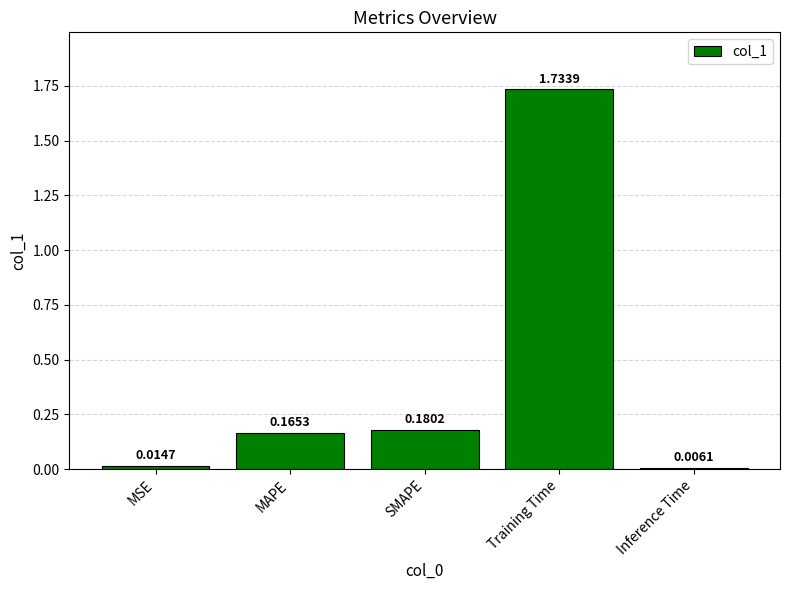

List the labels in order of value, smallest first.

Inference Time, MSE, MAPE, SMAPE, Training Time